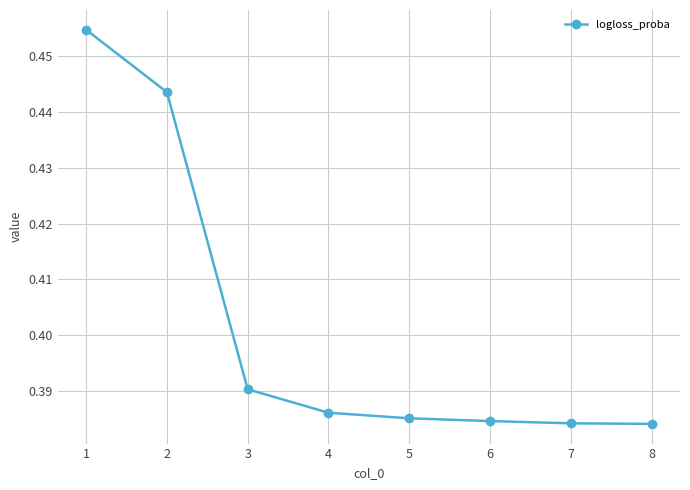

Is this an area chart (filled region under the line)?

No